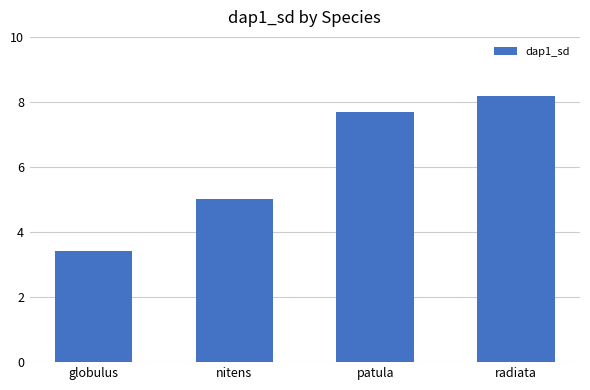

What is the value of the 4th bar from the left?

8.2